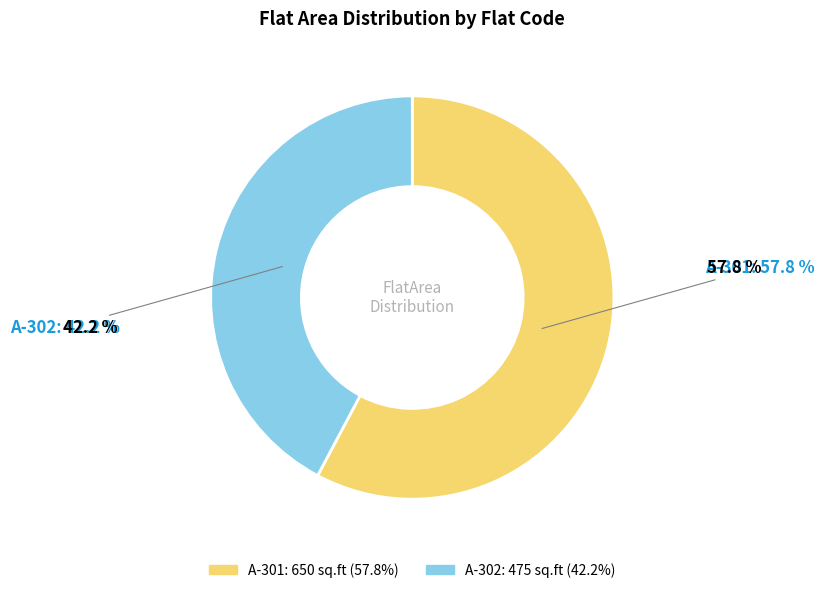

What percentage is the A-302 slice, to the nearest percent?

42%